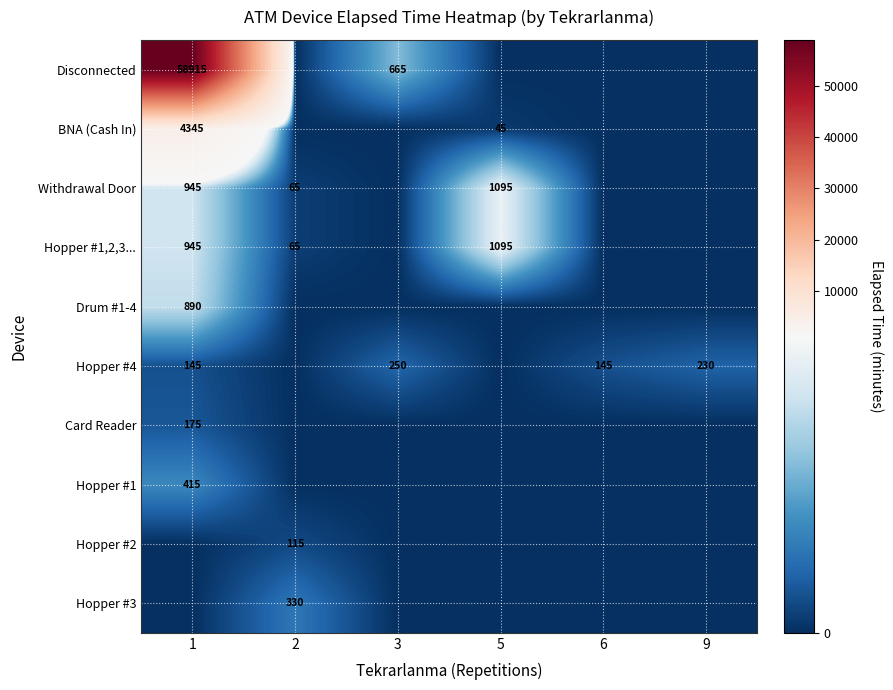

True or false: BNA (Cash In) has a value of 6617 at 1.

False